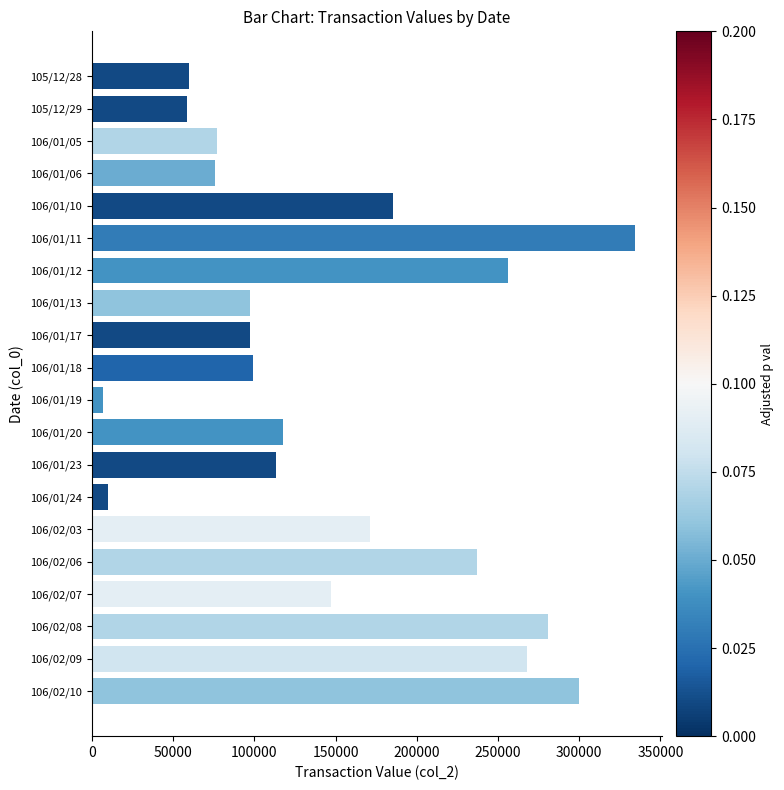

What is the label of the 16th bar from the top?

106/02/06